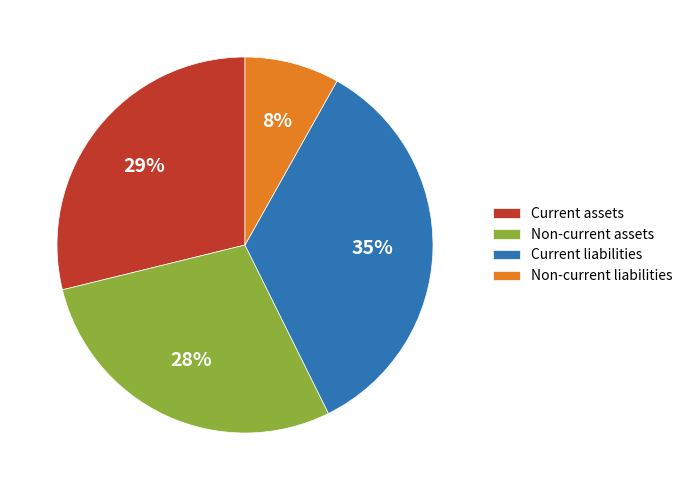

To the nearest percent, what is the average slice percentage?

25%